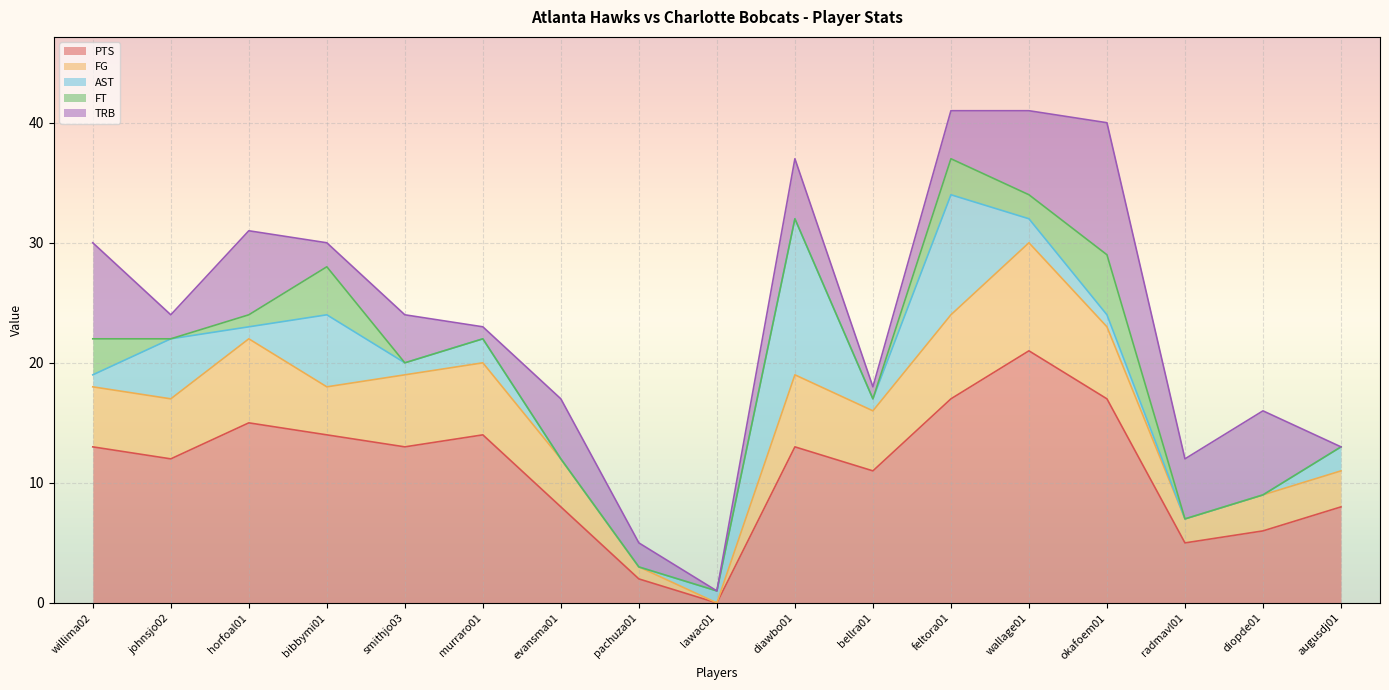

Where is the first local maximum for AST?

johnsjo02